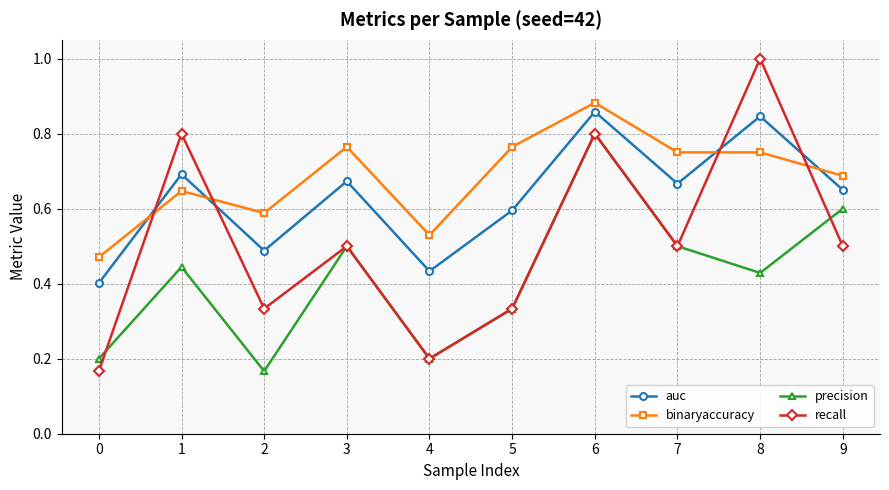

How many lines are shown in the chart?

4